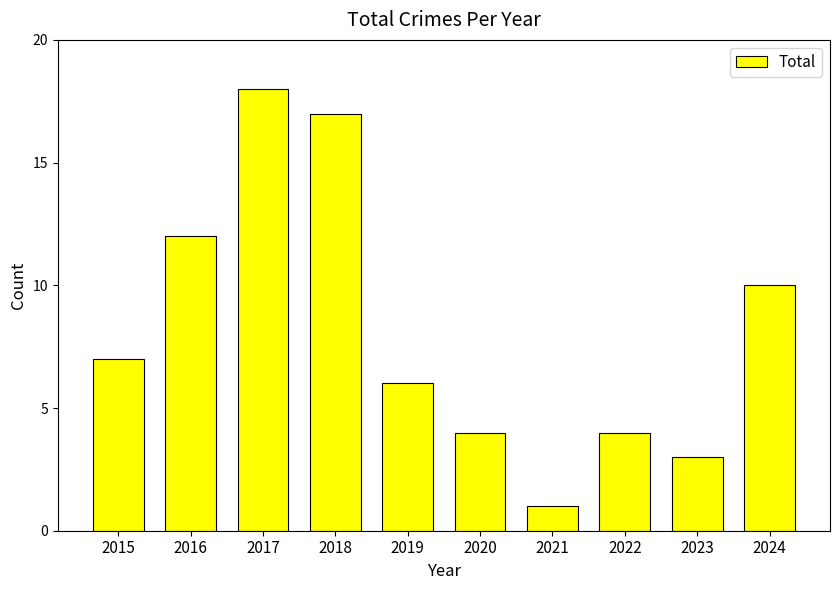

What is the sum of all values?

82